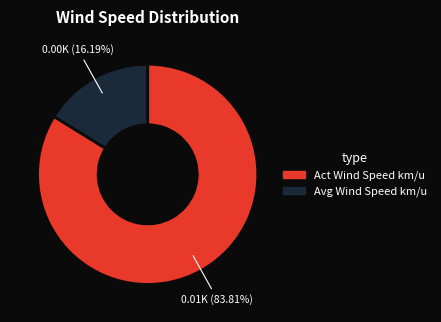

Count the number of slices in the pie.

2